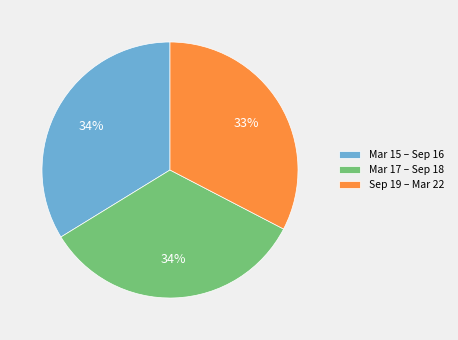

The Mar 17 – Sep 18 slice represents 34% of the pie. True or false?

True